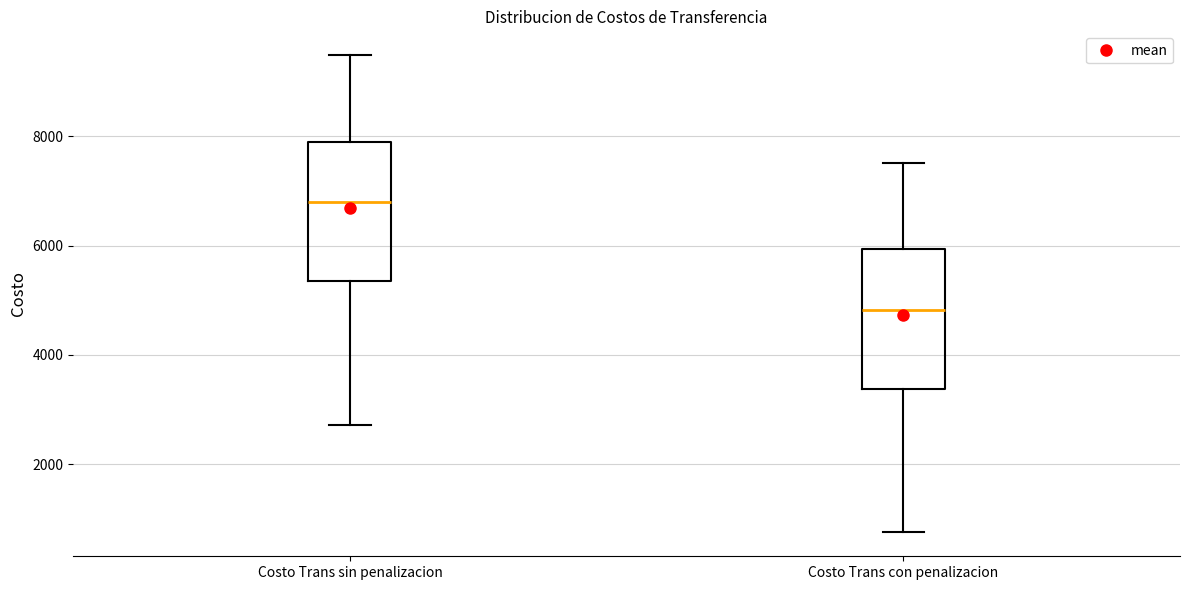

Reading left to right, transcribe this box plot: for each box, give where its median line is, the range the box spans, and where its two whiskers end, as read against the y-axis. The values are not printed on the chart, so give them approximately, as read against the axis.

Costo Trans sin penalizacion: median 6800, box 5400 to 7800, whiskers 2800 to 9400
Costo Trans con penalizacion: median 4800, box 3400 to 6000, whiskers 800 to 7600